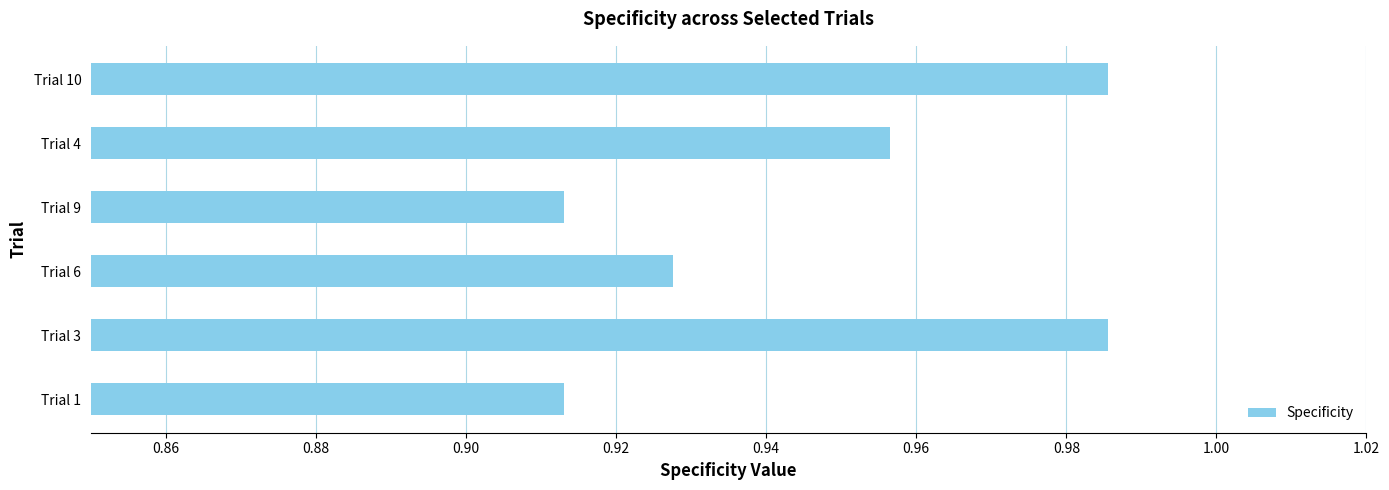

How many values are between 0 and 1?

6